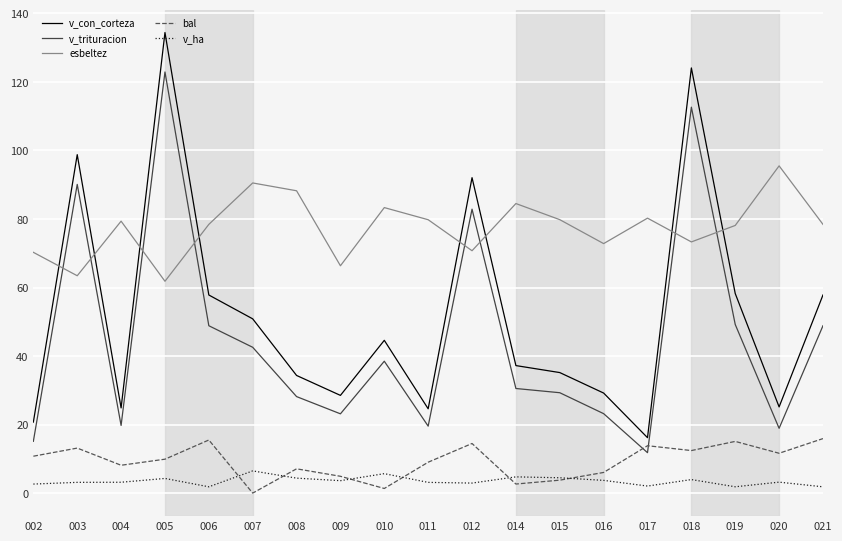

How many categories are shown in the chart?

19